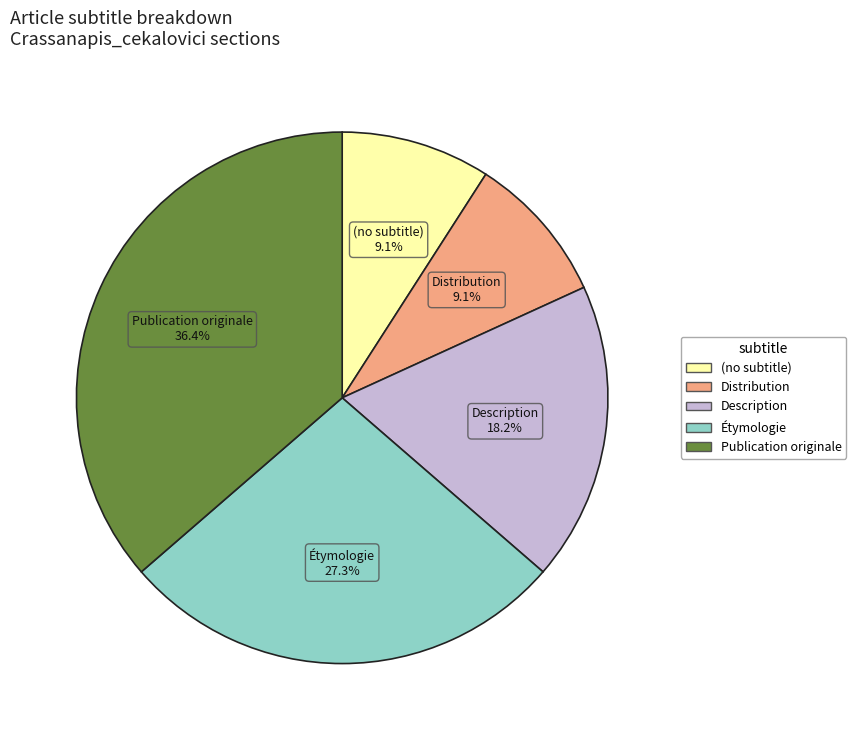

What is the ratio of the value at Publication originale to the value at Distribution?

4.0